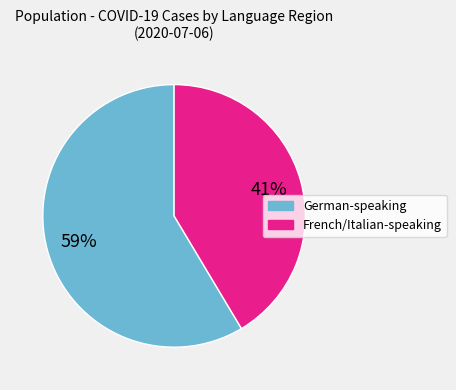

To the nearest percent, what is the average slice percentage?

50%